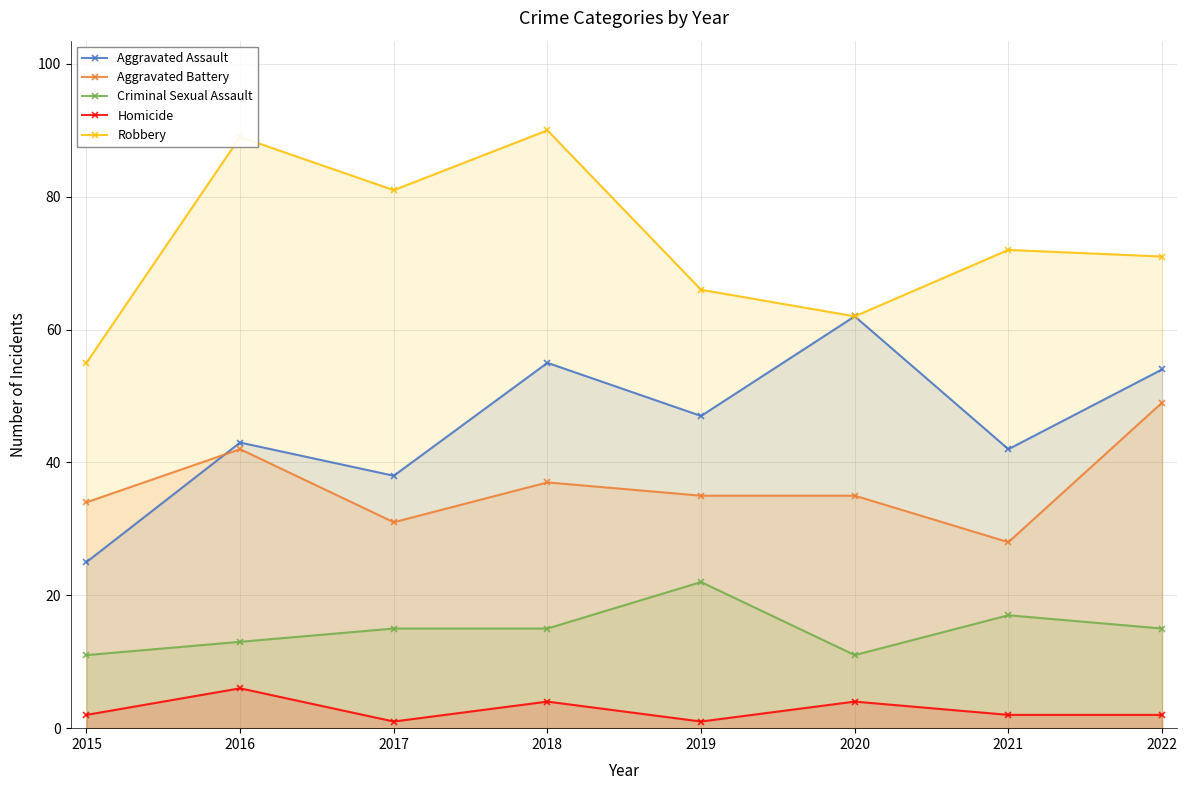

At 2022, list the series in order from largest to smallest.

Robbery, Aggravated Assault, Aggravated Battery, Criminal Sexual Assault, Homicide